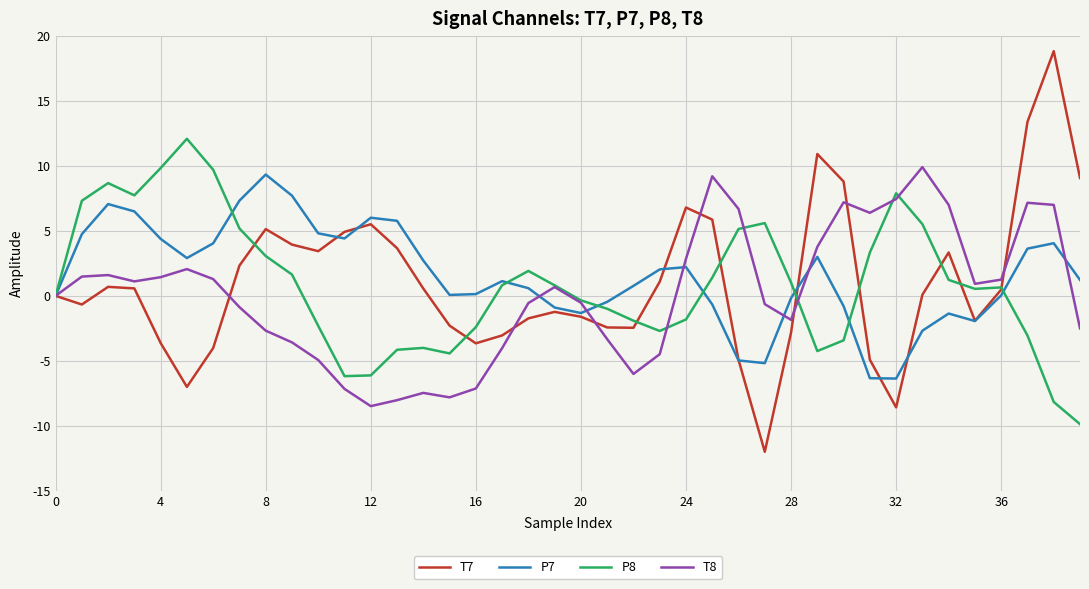

What are all the series names shown in the legend?

T7, P7, P8, T8